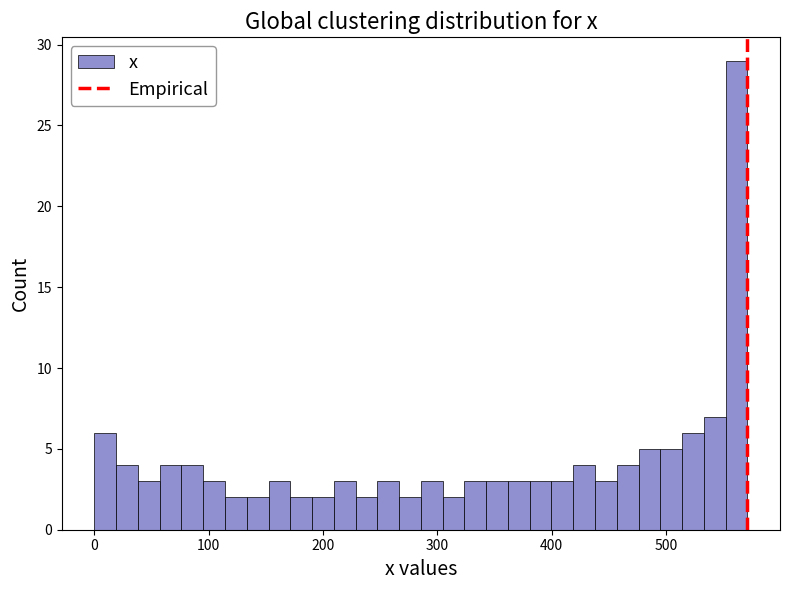

Around what value on the x-axis is the tallest bar? Give the approximate position of its centre, as read against the axis.

560